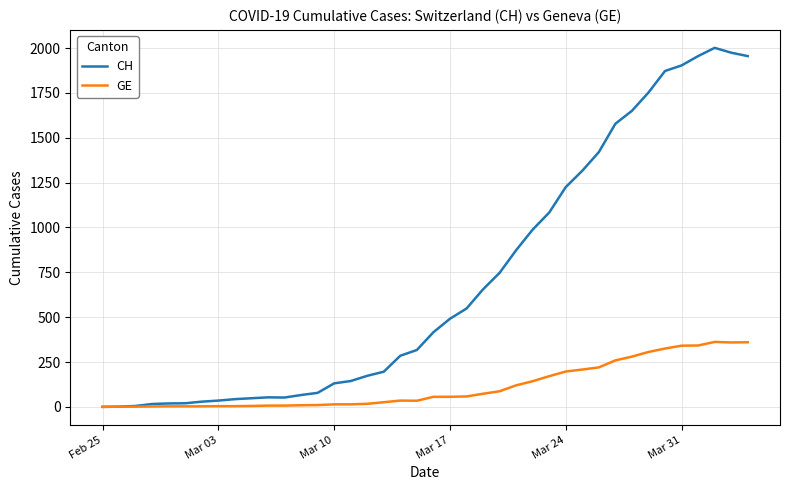

Rank the series by their maximum value, from highest to lowest.

CH, GE